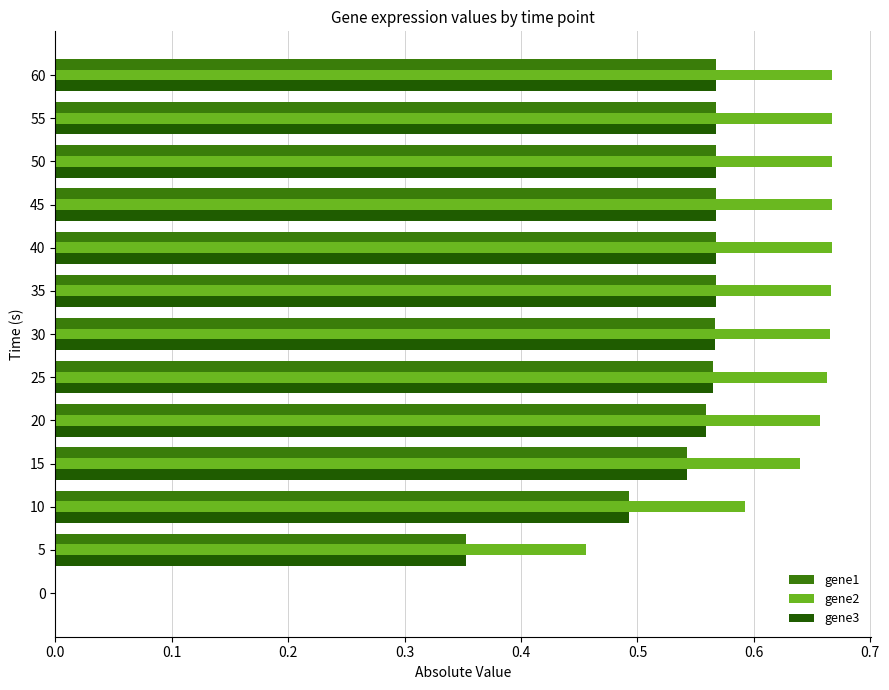

What is the sum of the gene1 values at 30 and 40?

1.1